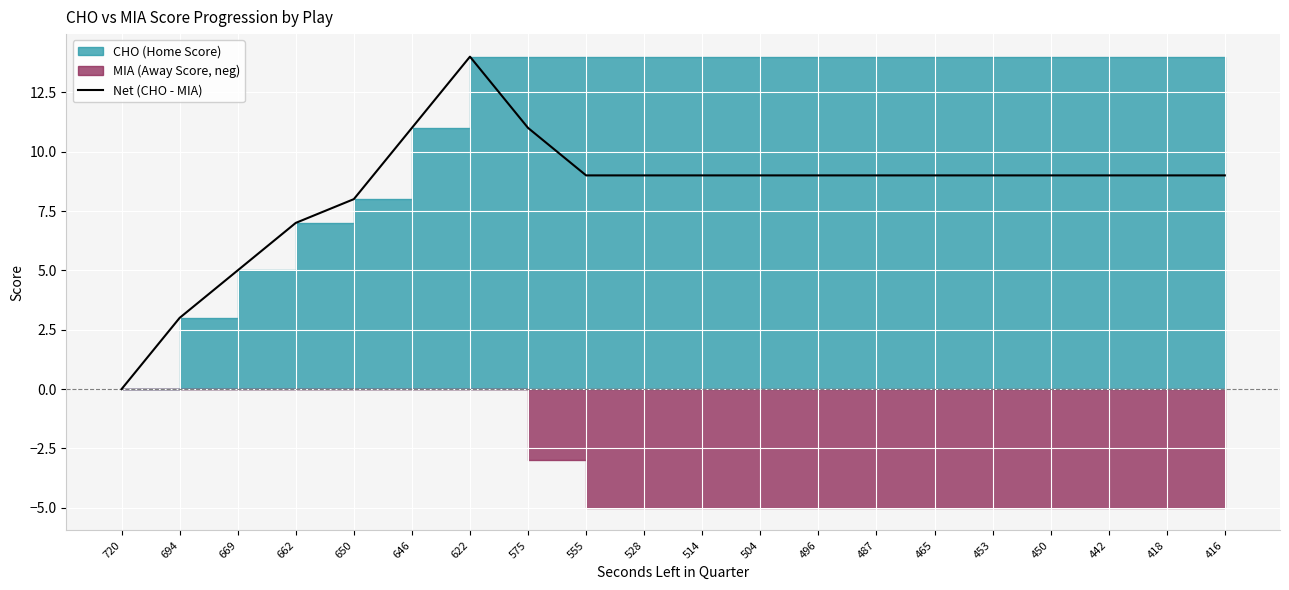

What is the greatest value displayed?

14